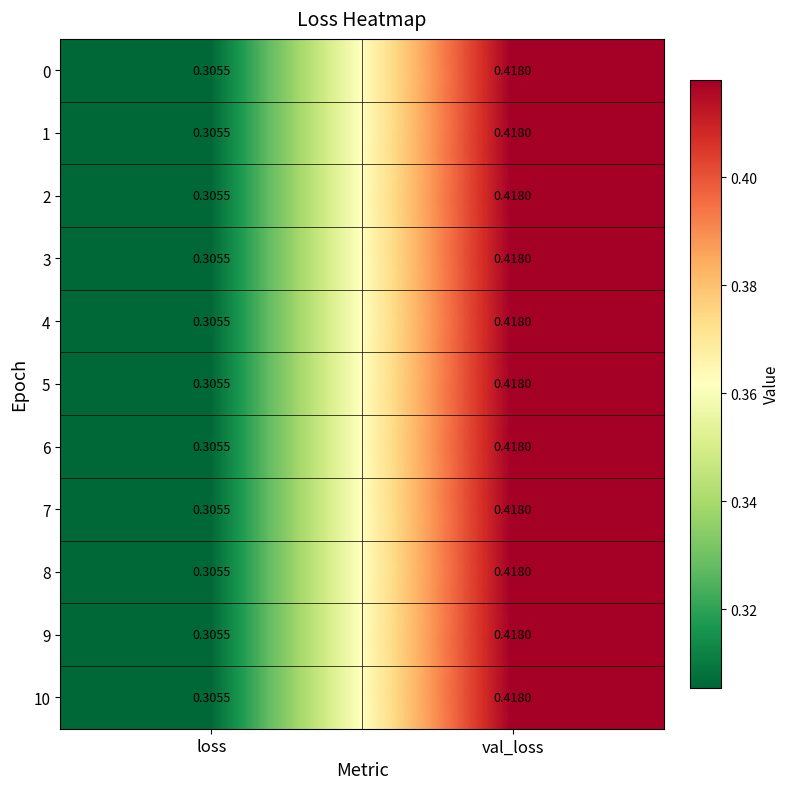

Is the value of 2 at val_loss greater than the value of 10 at loss?

Yes